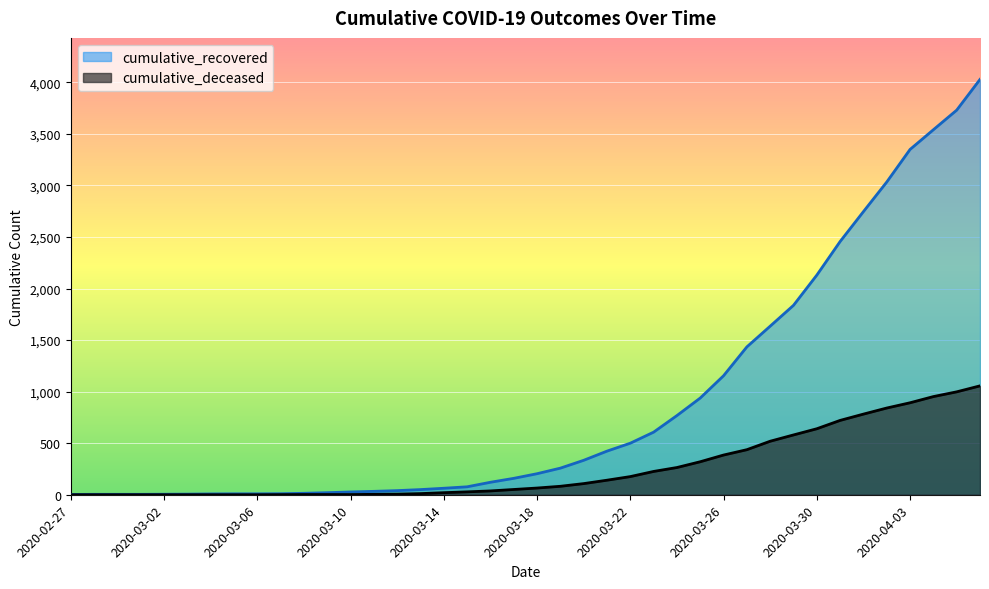

What are all the series names shown in the legend?

cumulative_recovered, cumulative_deceased